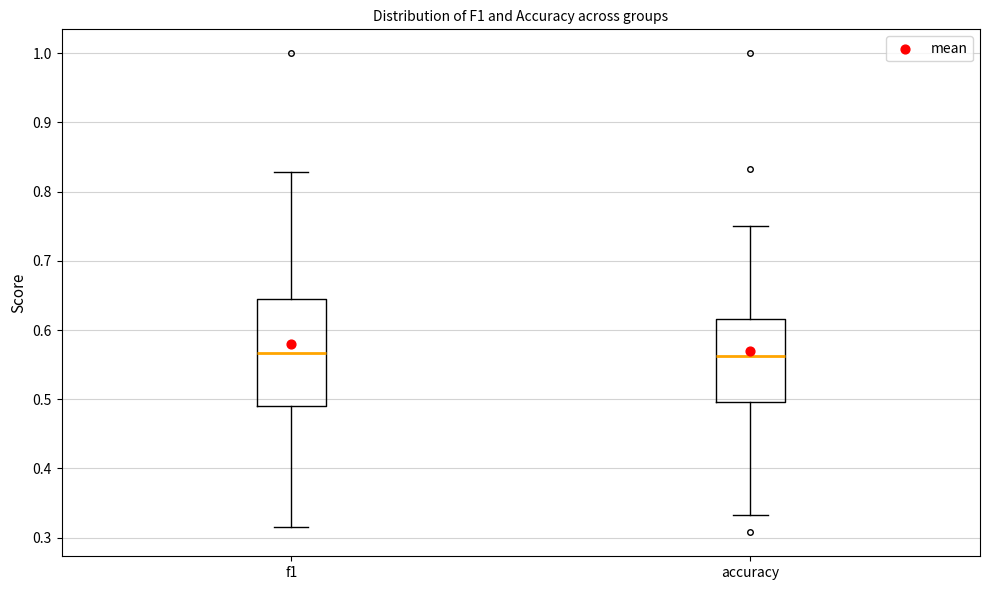

Which box is the tallest, from its lower edge to its upper edge?

f1